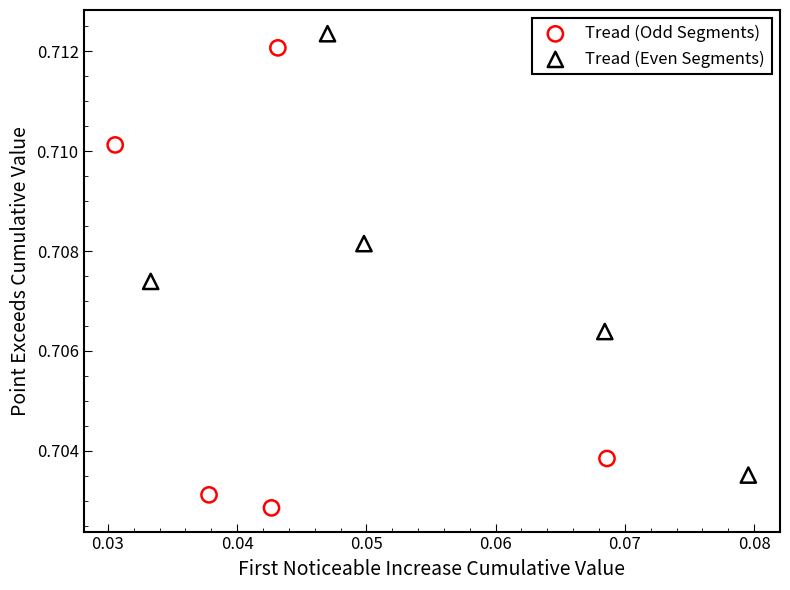

Which series reaches the minimum Y coordinate?

Tread (Odd Segments)